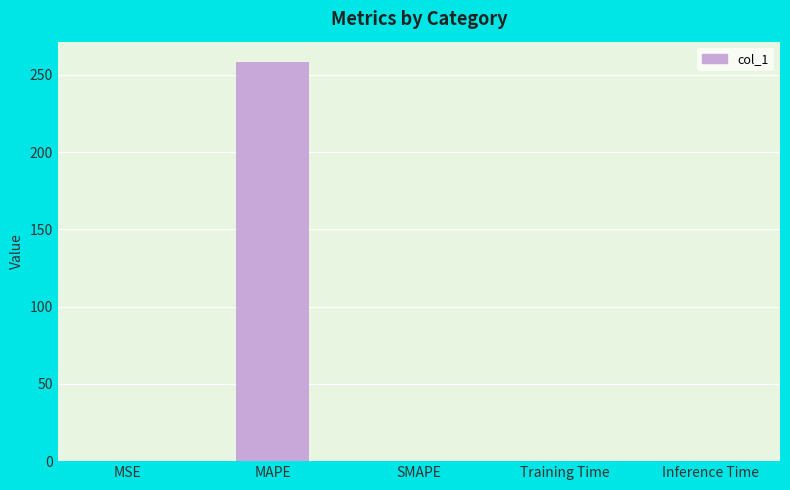

Between Training Time and MAPE, which is larger?

MAPE